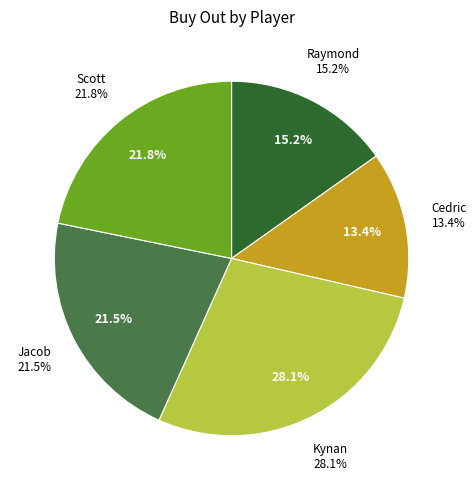

Do Raymond and Scott together represent more than half of the pie?

No